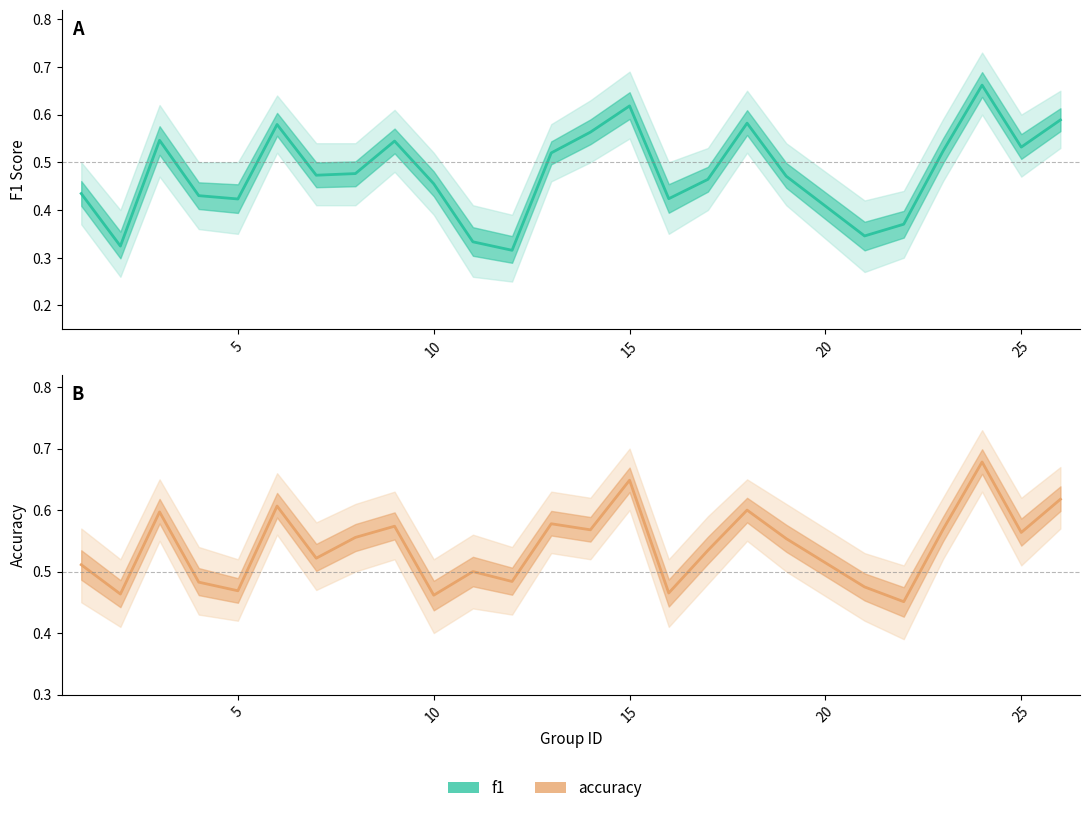

True or false: f1 and accuracy cross at least once.

False